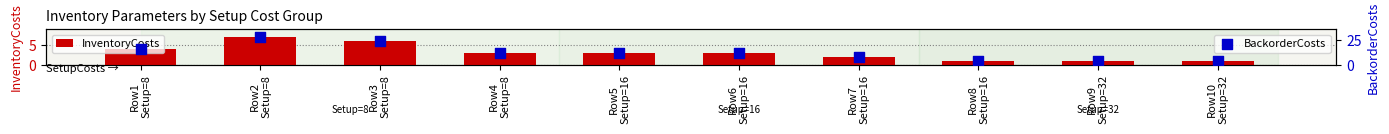

Which series has the largest total across all categories?

BackorderCosts